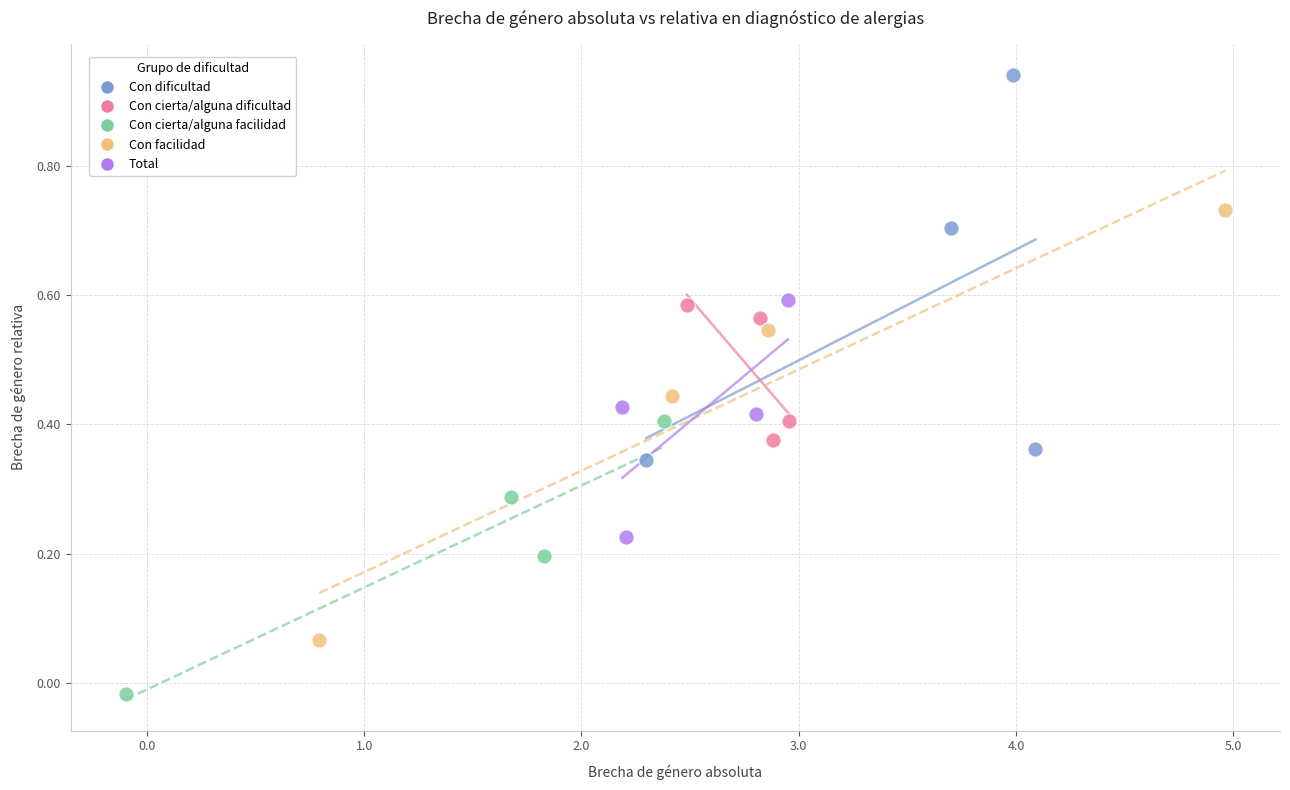

Which series contains the highest Y value?

Con dificultad